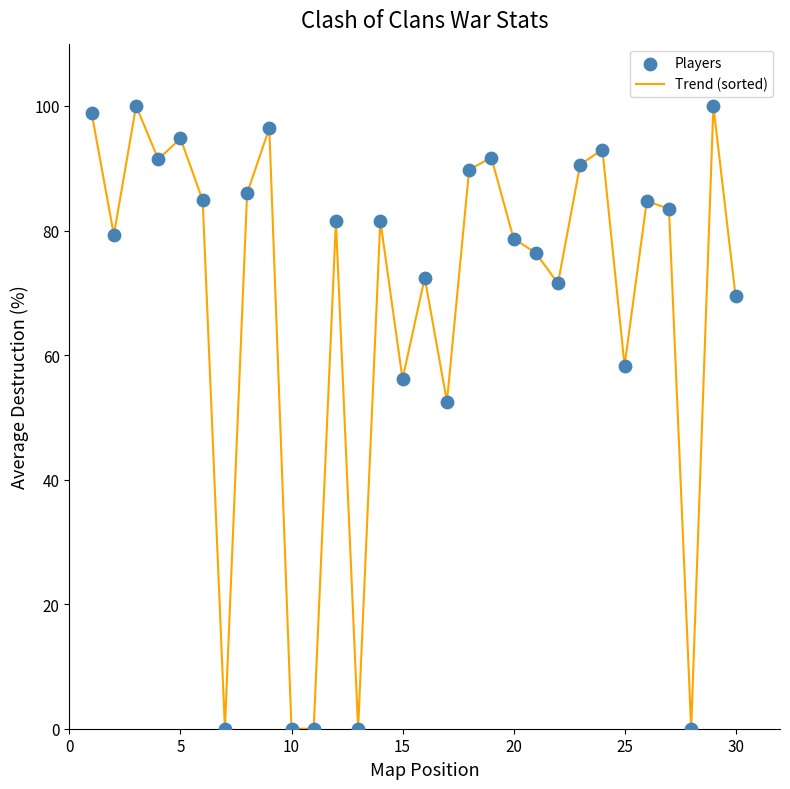

What is the greatest value displayed?

100.0